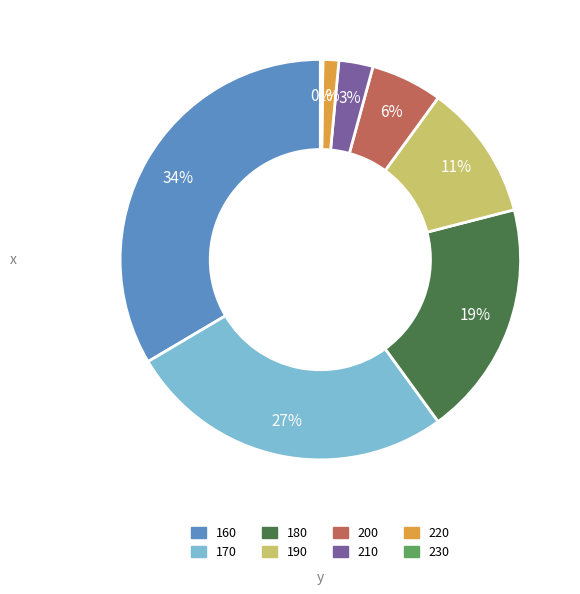

To the nearest percent, what is the difference between the 170 and 200 slice percentages?

21%